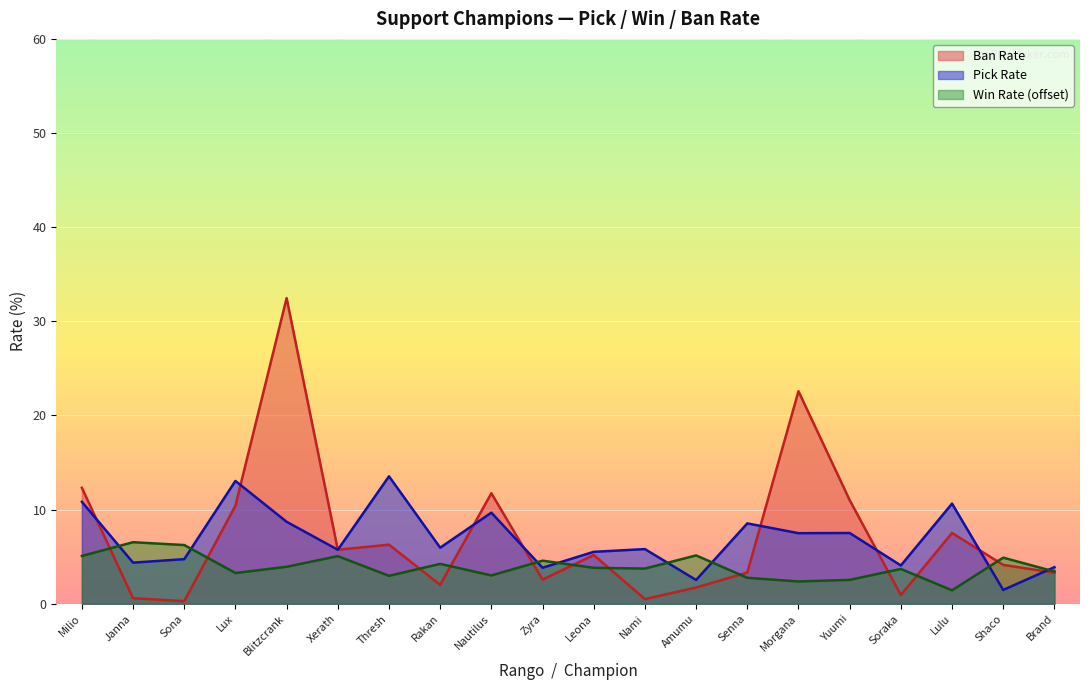

What is the average value of the Ban Rate series?

7.2